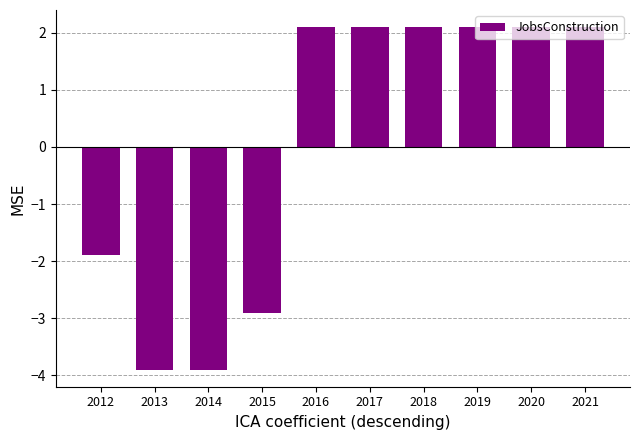

What is the greatest value displayed?

2.1